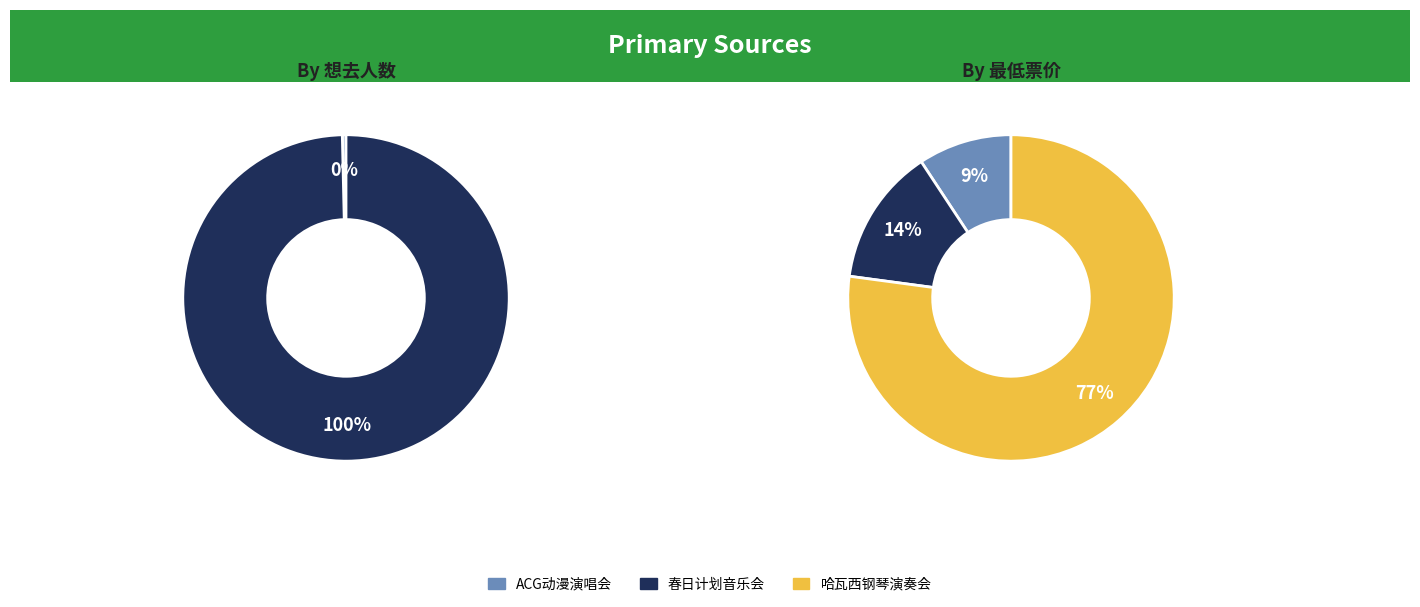

Is it true that 苏州·跨越二次元ACG神级动漫世界巡回演唱会 is 11% of the pie?

False